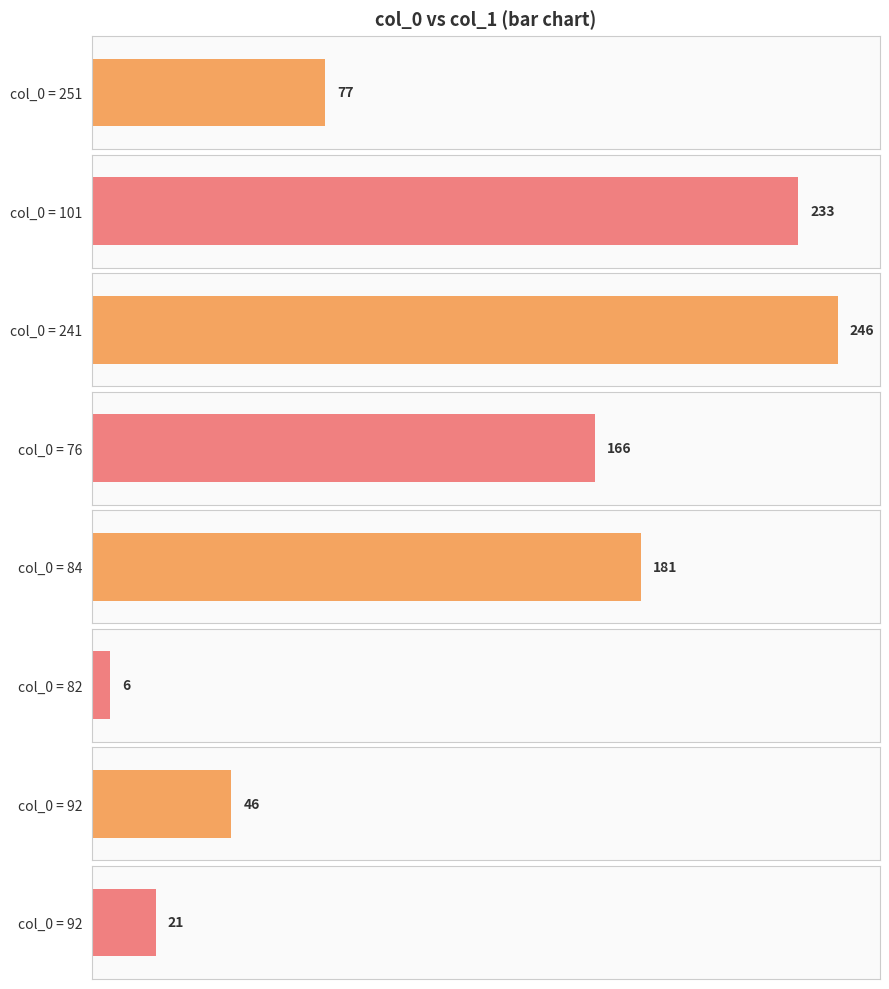

What is the greatest value displayed?

246